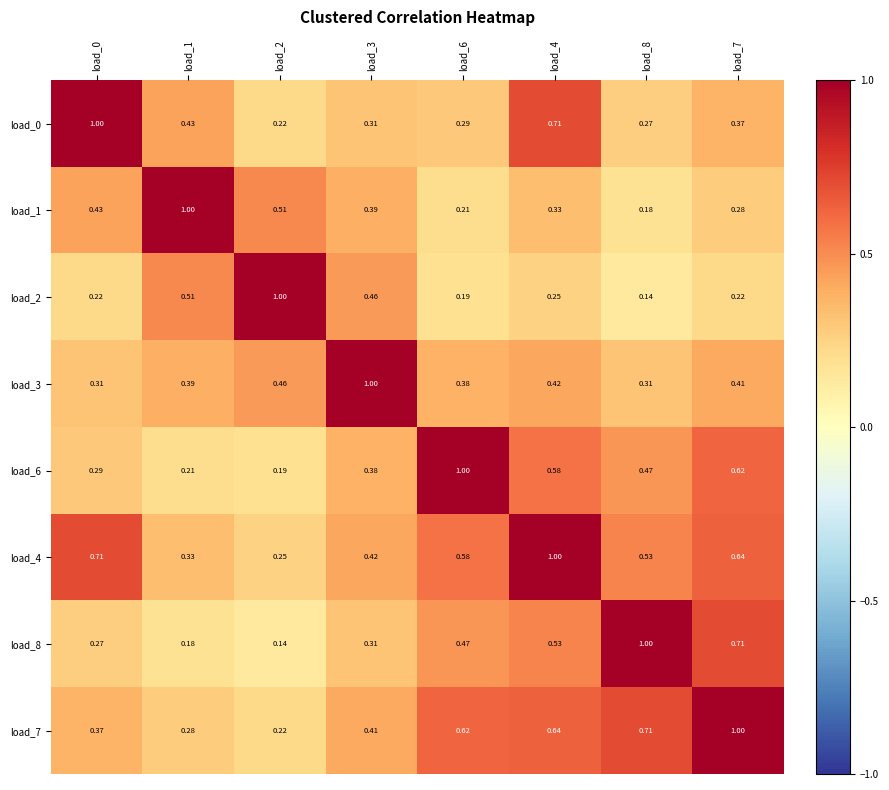

Is the value of load_2 at load_1 greater than the value of load_3 at load_3?

No